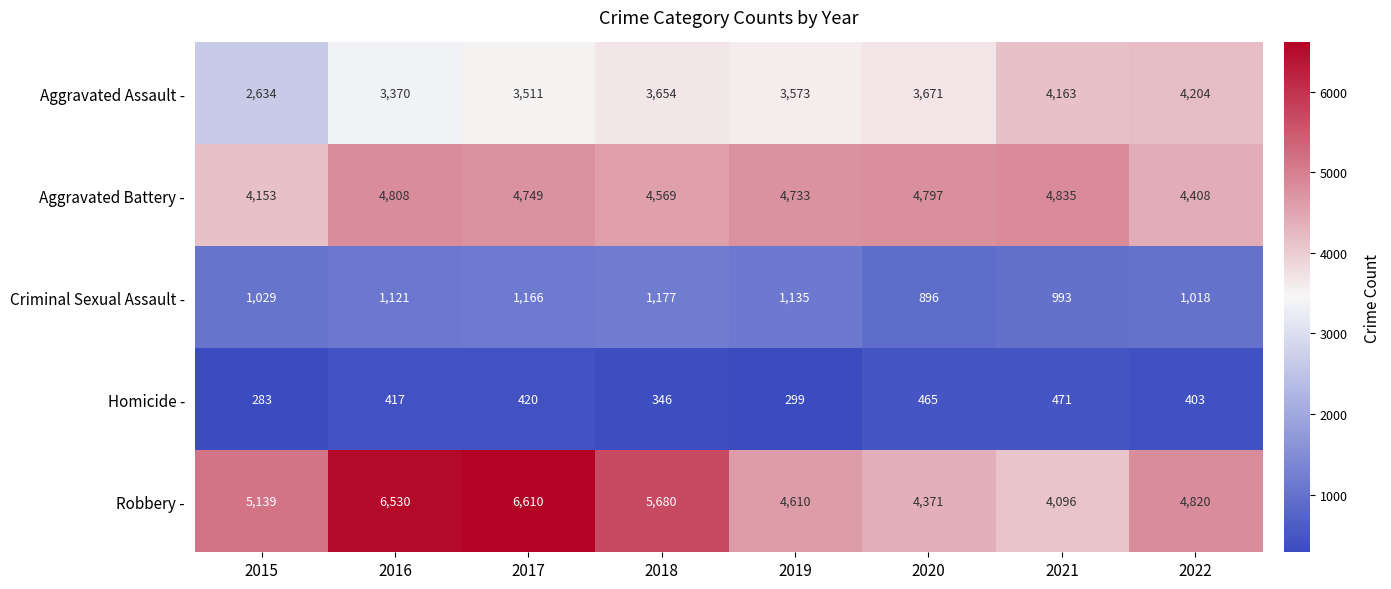

What is the difference between the maximum and minimum values in the Robbery - series?

2514